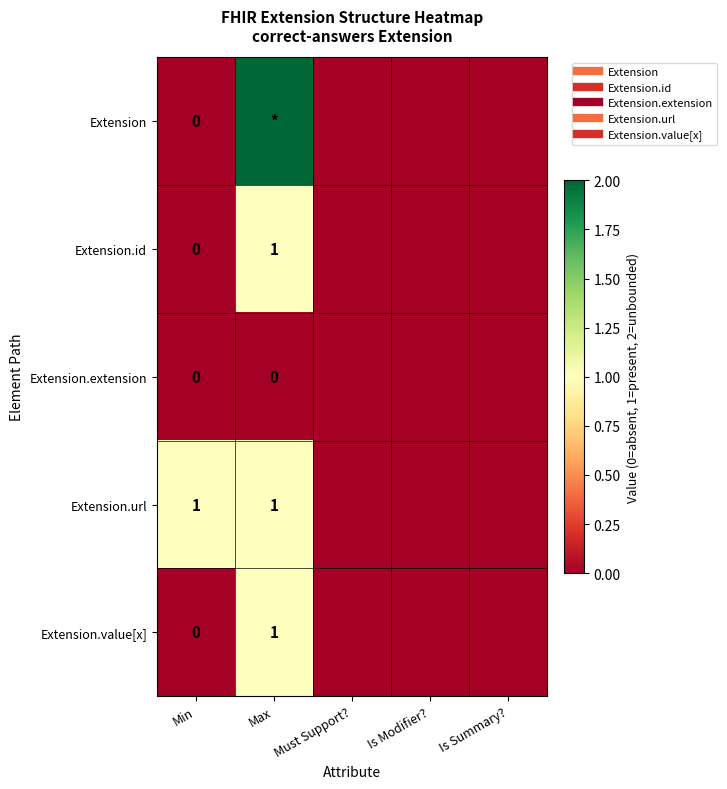

What is the sum of all Extension.id values?

1